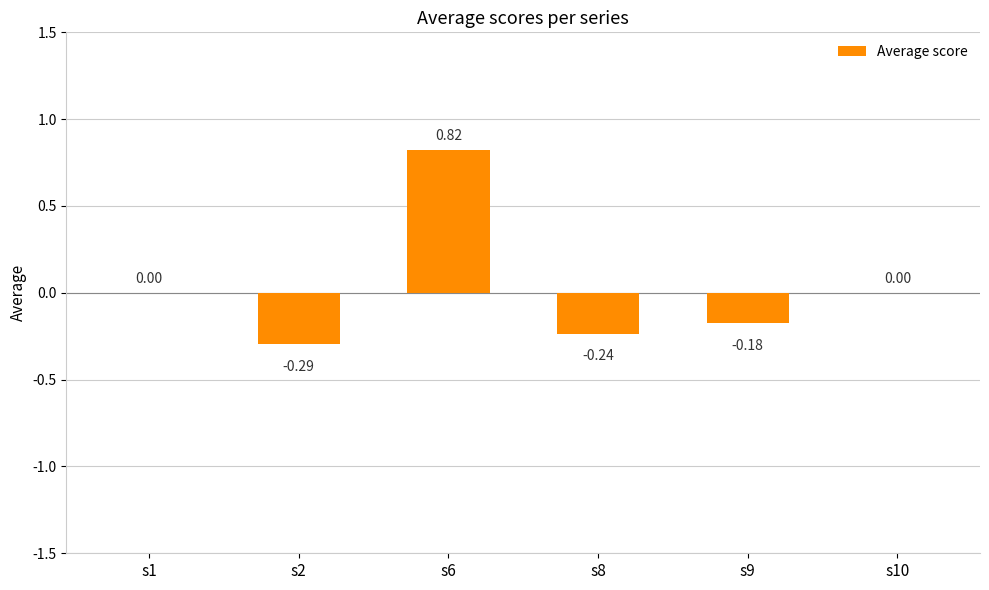

What is the sum of all values?

0.1